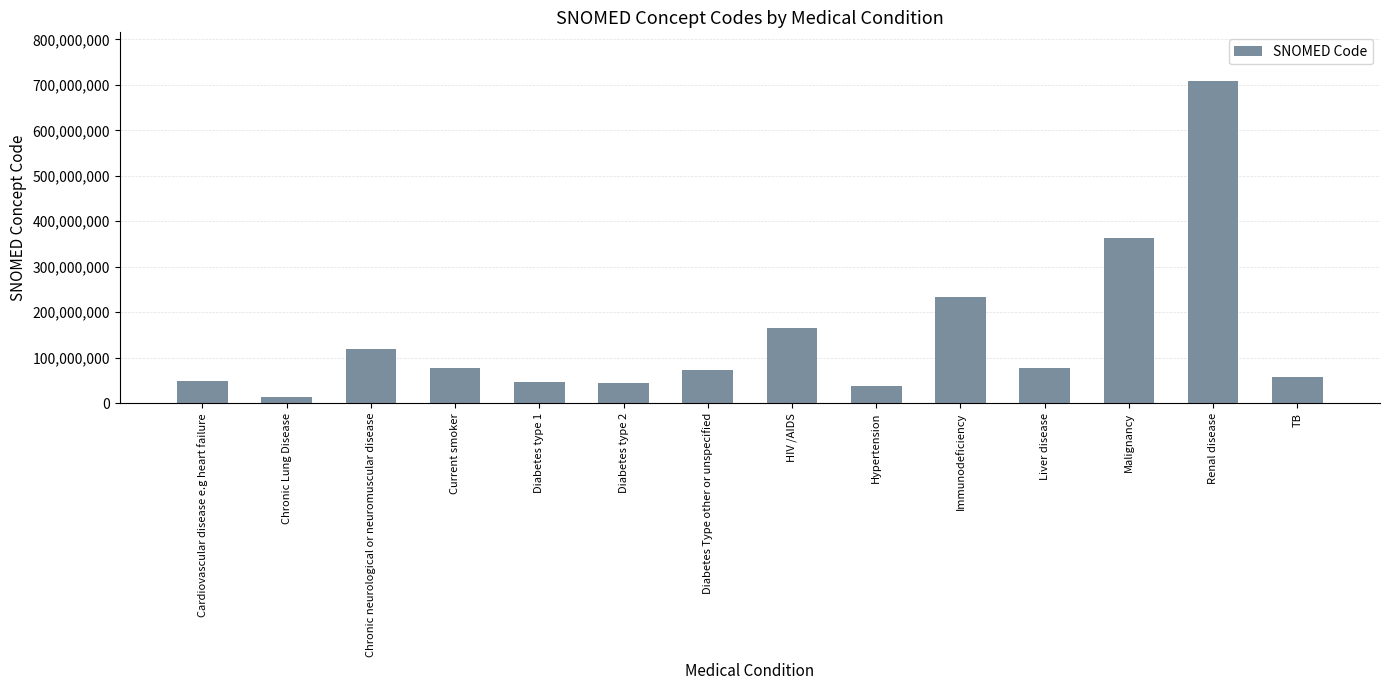

What is the difference between the second highest and second lowest values?

325004997